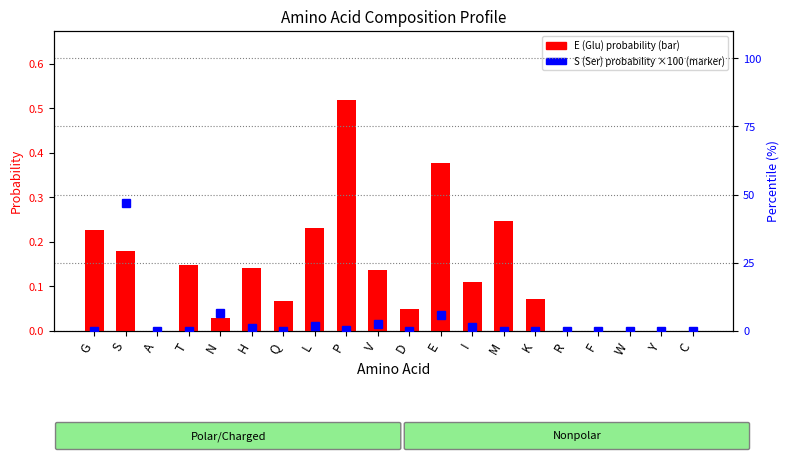

How many values in S (Ser) probability ×100 are above zero?

8